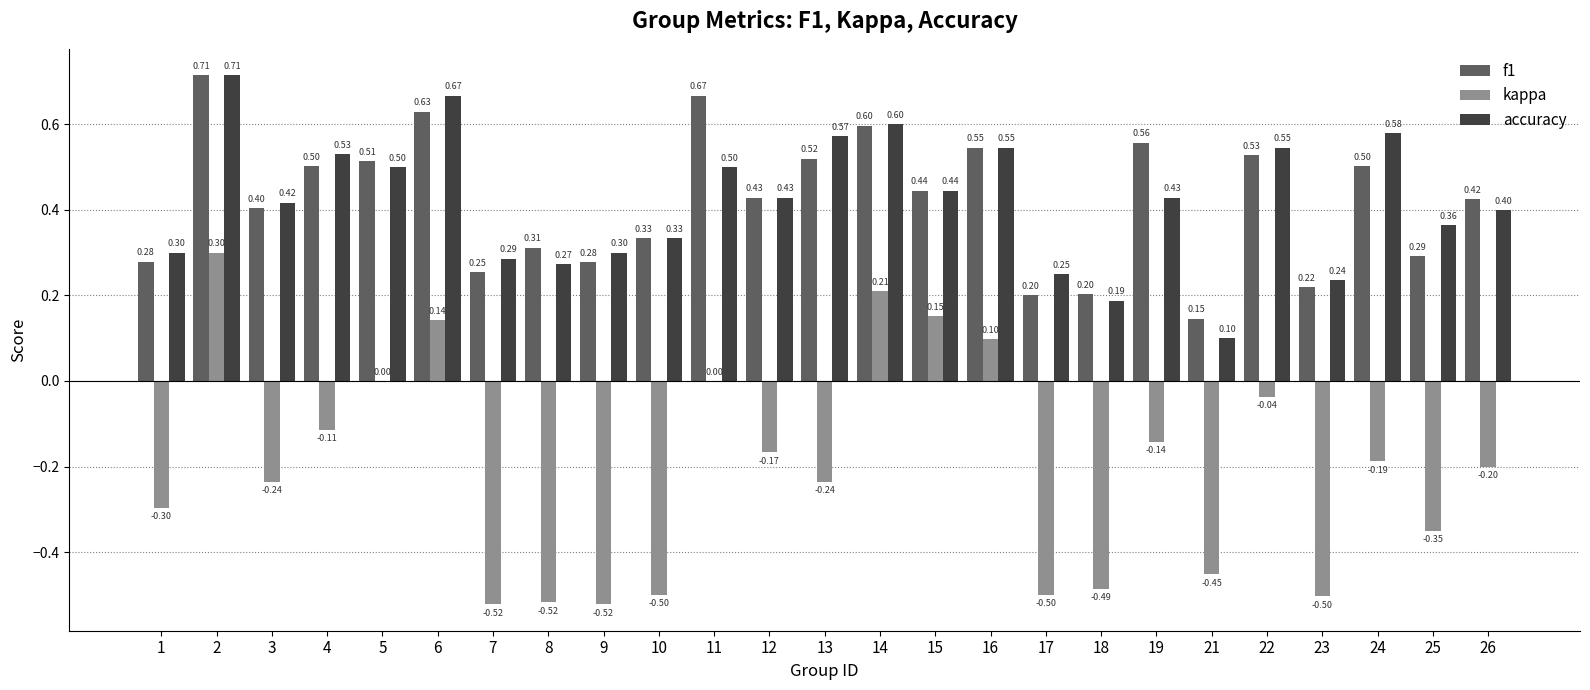

Between 7 and 17, which series saw the biggest shift?

f1